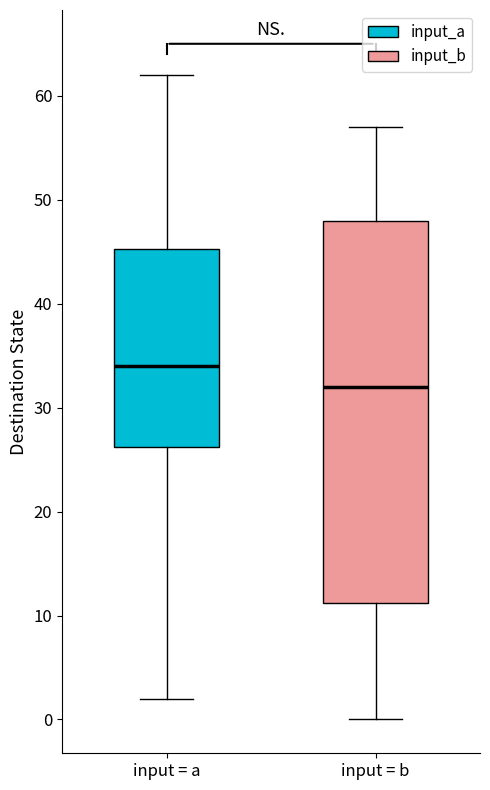

Which box has the lowest median line?

input = b